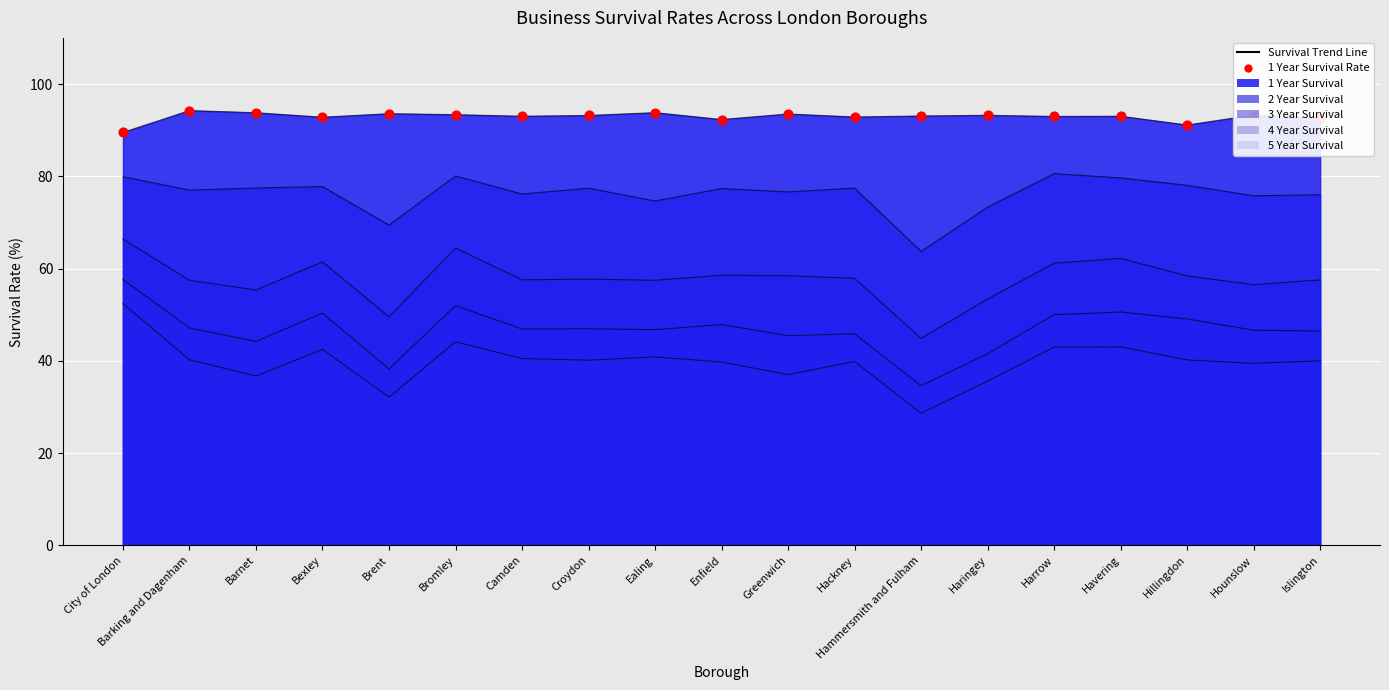

Between Hammersmith and Fulham and City of London, which is larger?

Hammersmith and Fulham